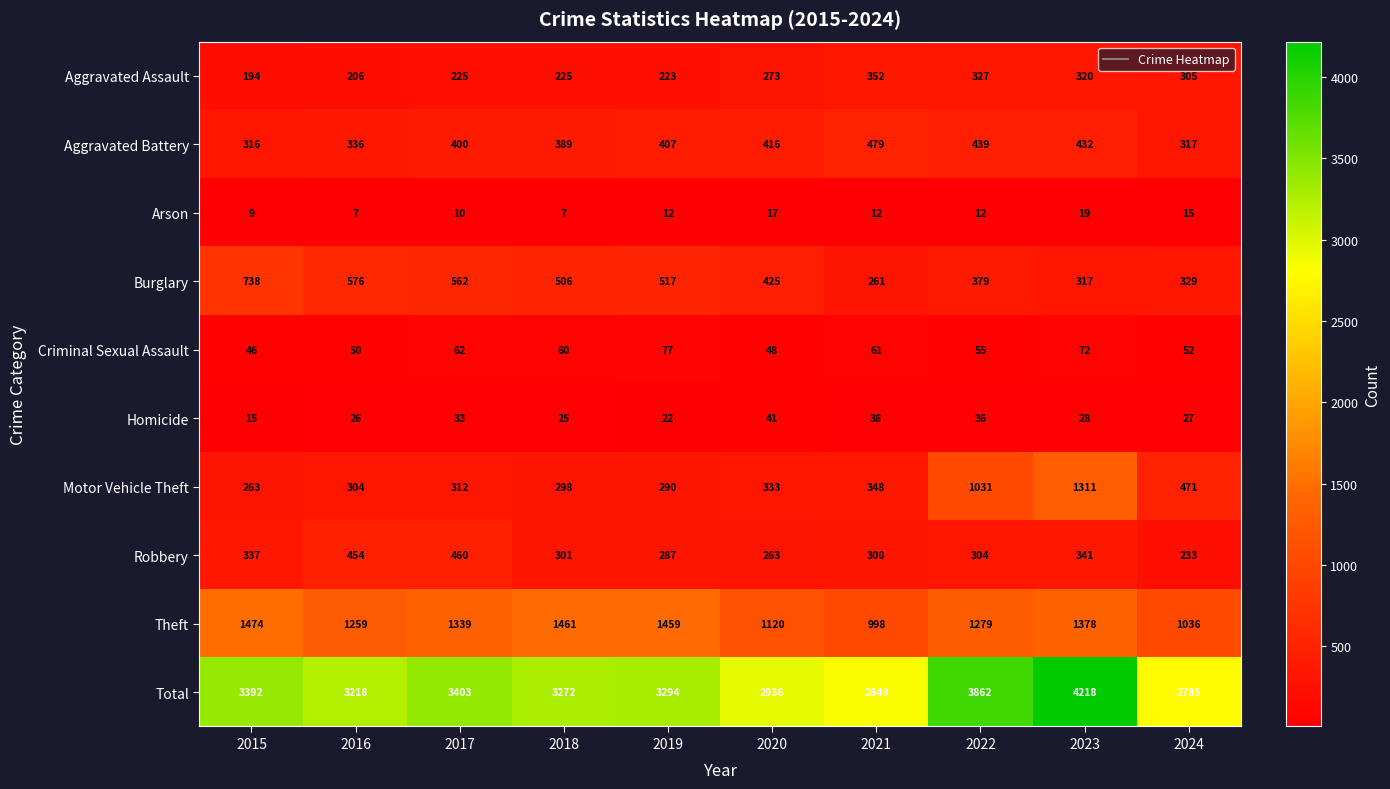

List the series in order of their peak value, highest first.

Total, Theft, Motor Vehicle Theft, Burglary, Aggravated Battery, Robbery, Aggravated Assault, Criminal Sexual Assault, Homicide, Arson